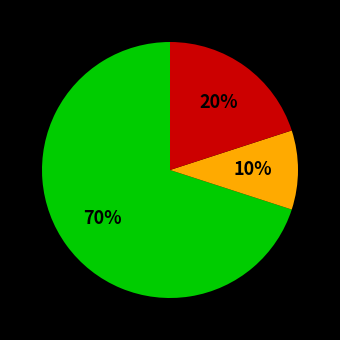

Is there any slice that represents more than half of the pie?

Yes